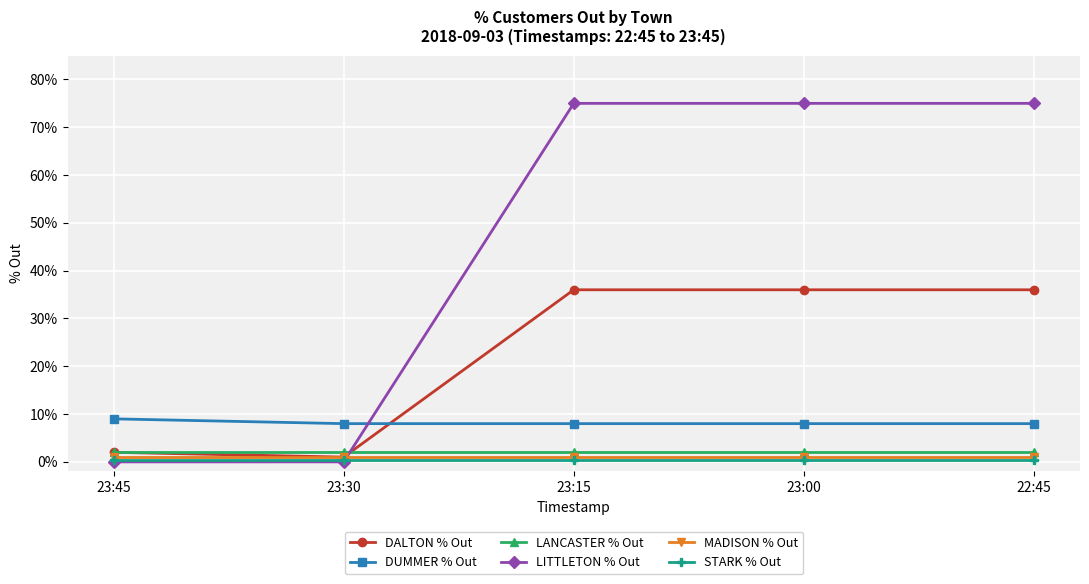

How many lines are shown in the chart?

6